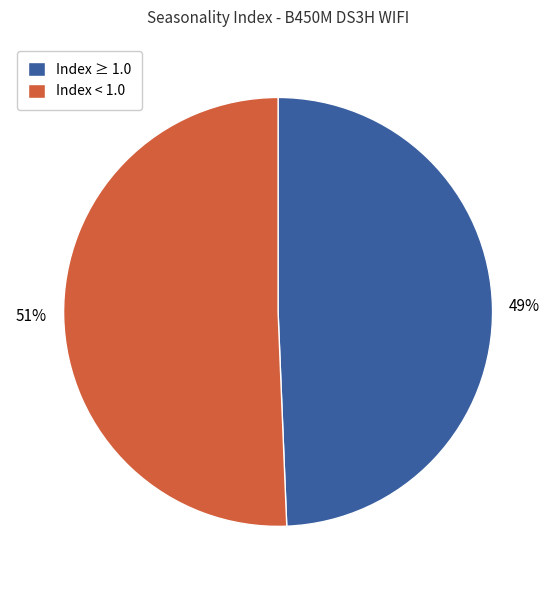

Do Index < 1.0 and Index ≥ 1.0 together represent more than half of the pie?

Yes